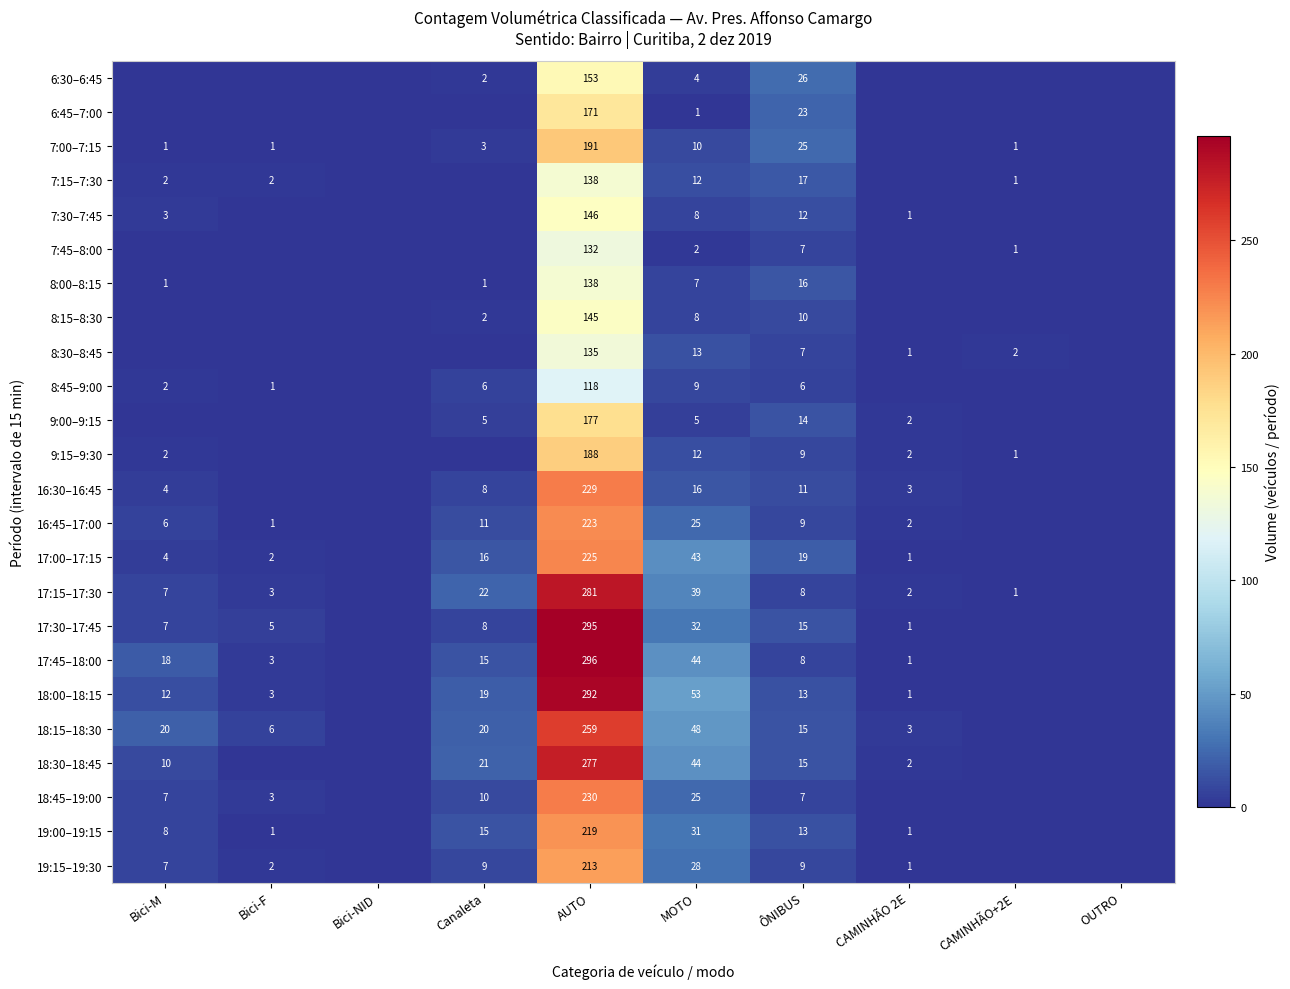

What is the difference between the highest and lowest values at MOTO?

52